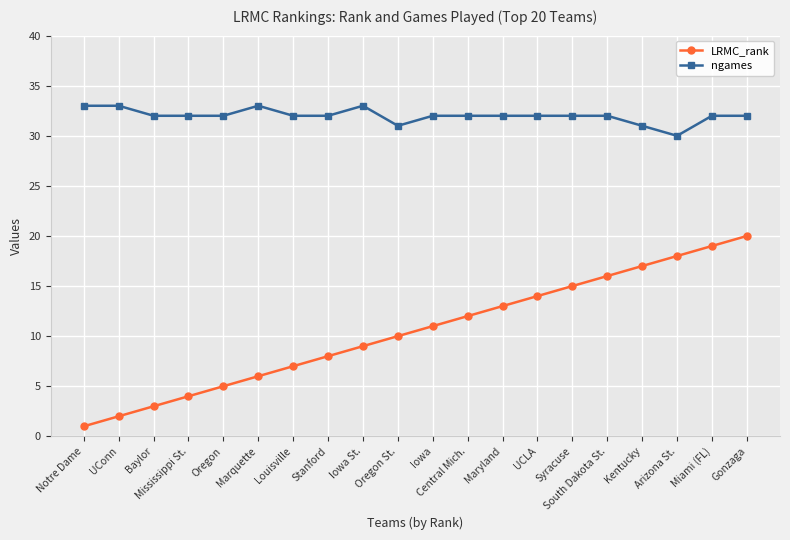

What is the difference between the maximum and minimum values in the LRMC_rank series?

19